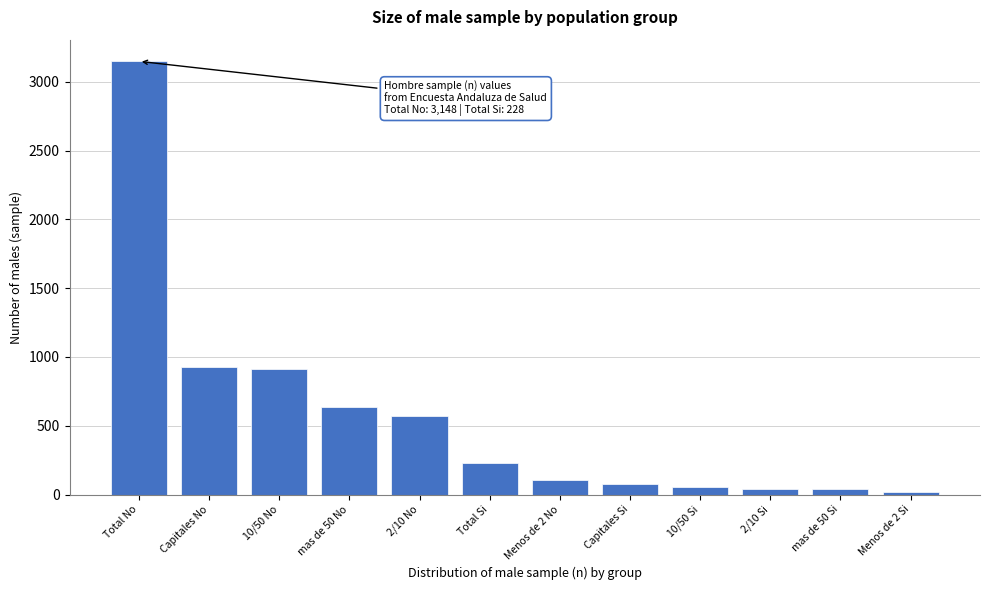

At which category does the chart reach its peak across all series?

Total No